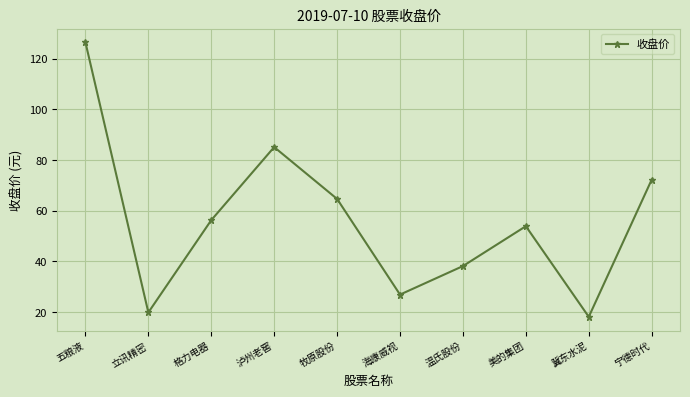

At which label is the value closest to 72?

宁德时代